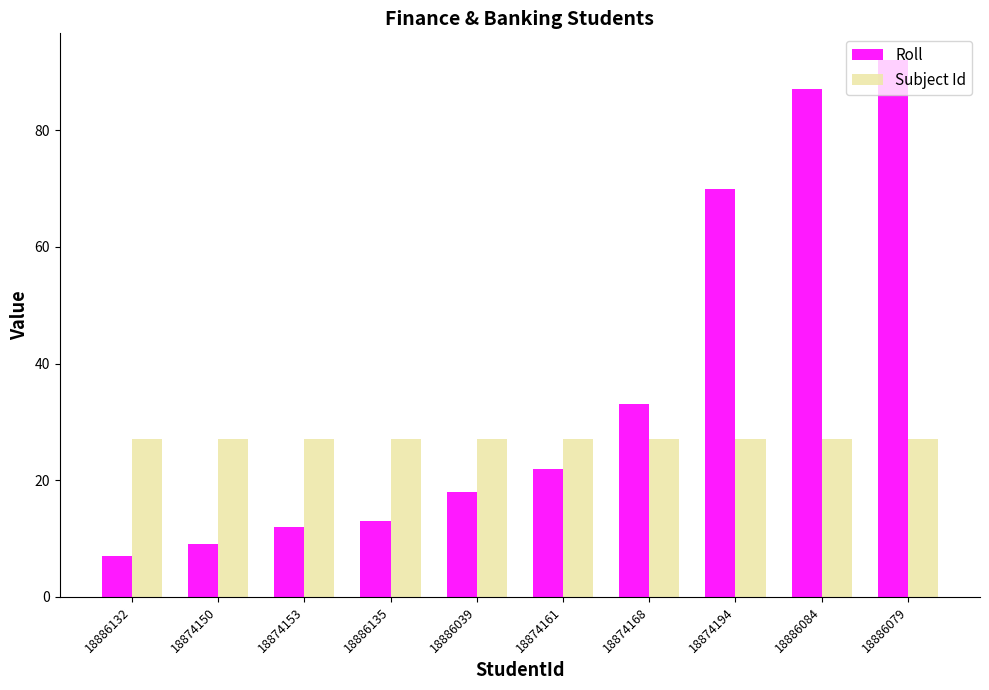

Is it true that Roll equals 22 at 18874161?

True